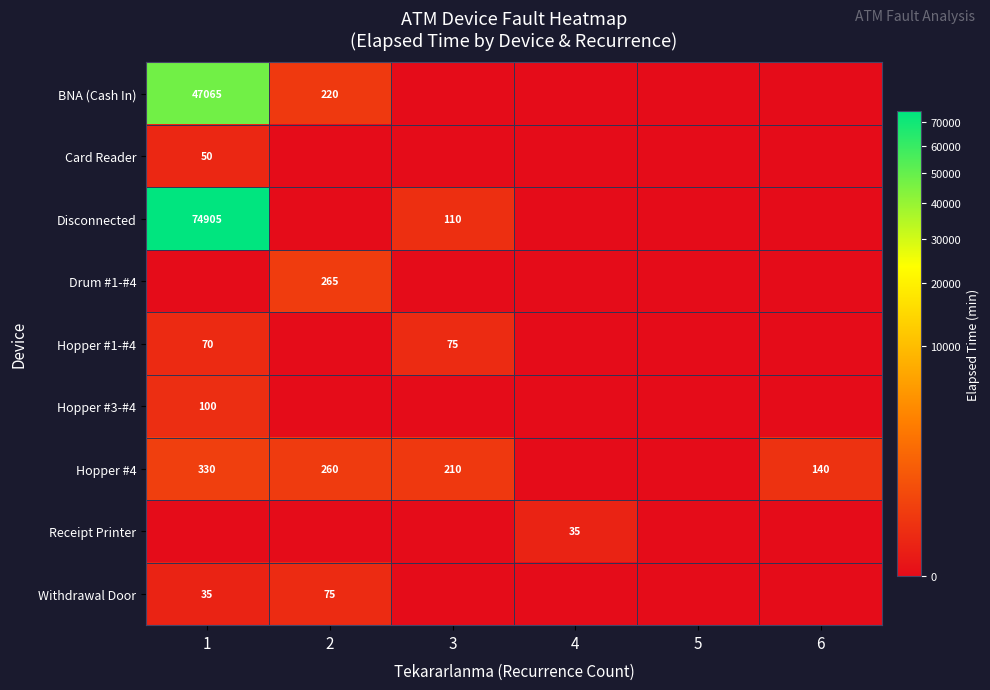

True or false: Withdrawal Door has a value of 35 at 1.

True